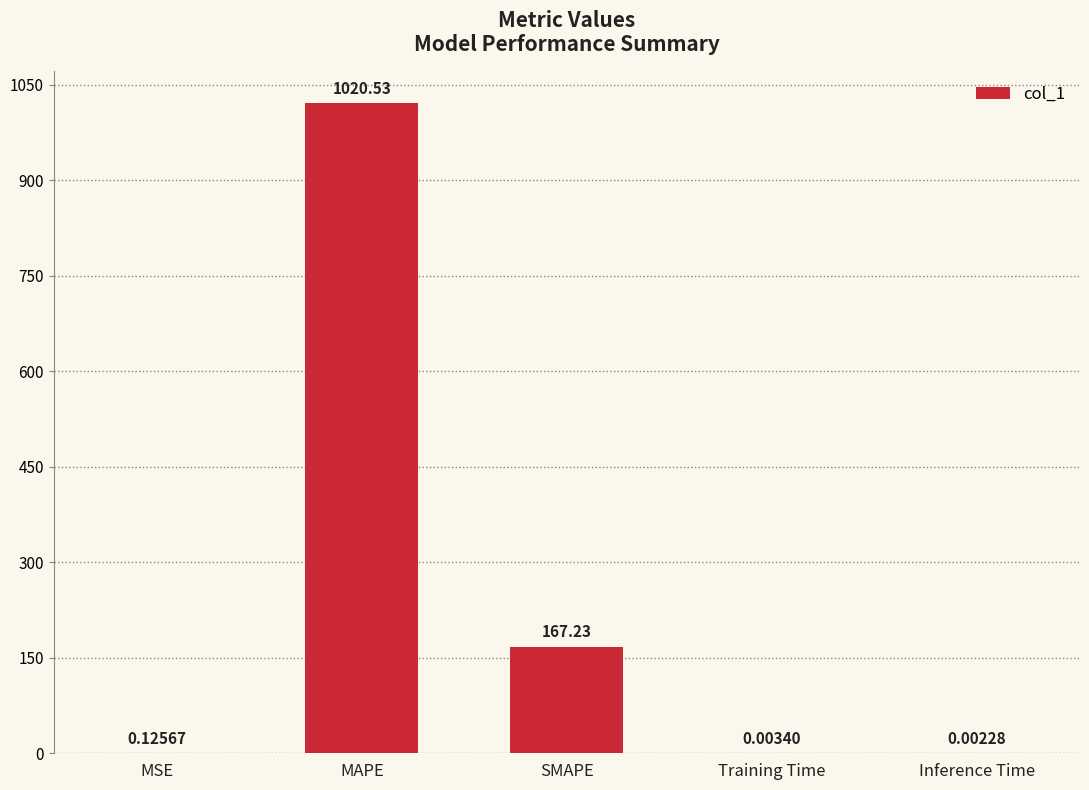

Where is the data nearest to the value 510?

SMAPE